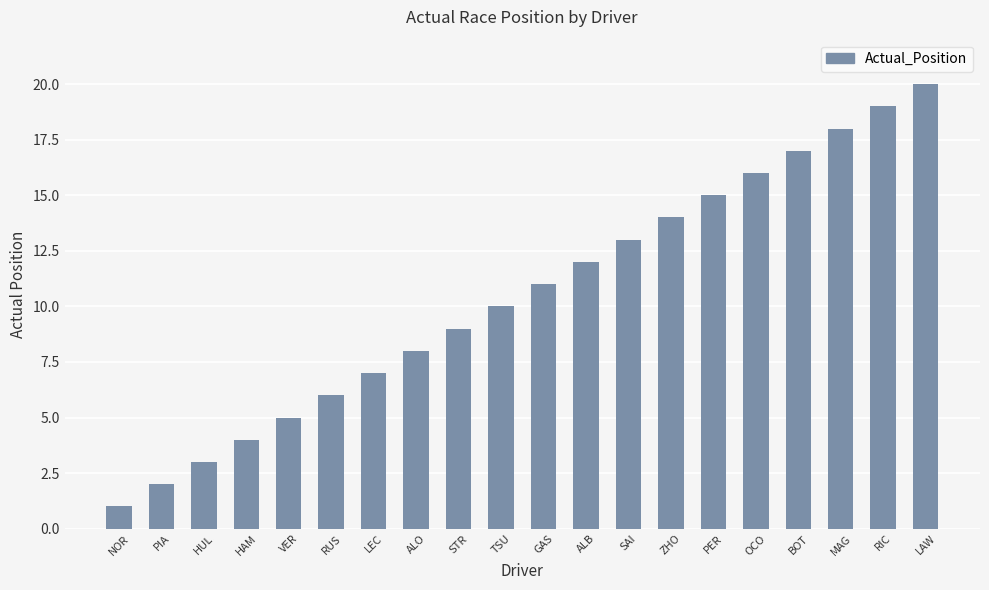

Rank the categories by value from highest to lowest.

LAW, RIC, MAG, BOT, OCO, PER, ZHO, SAI, ALB, GAS, TSU, STR, ALO, LEC, RUS, VER, HAM, HUL, PIA, NOR